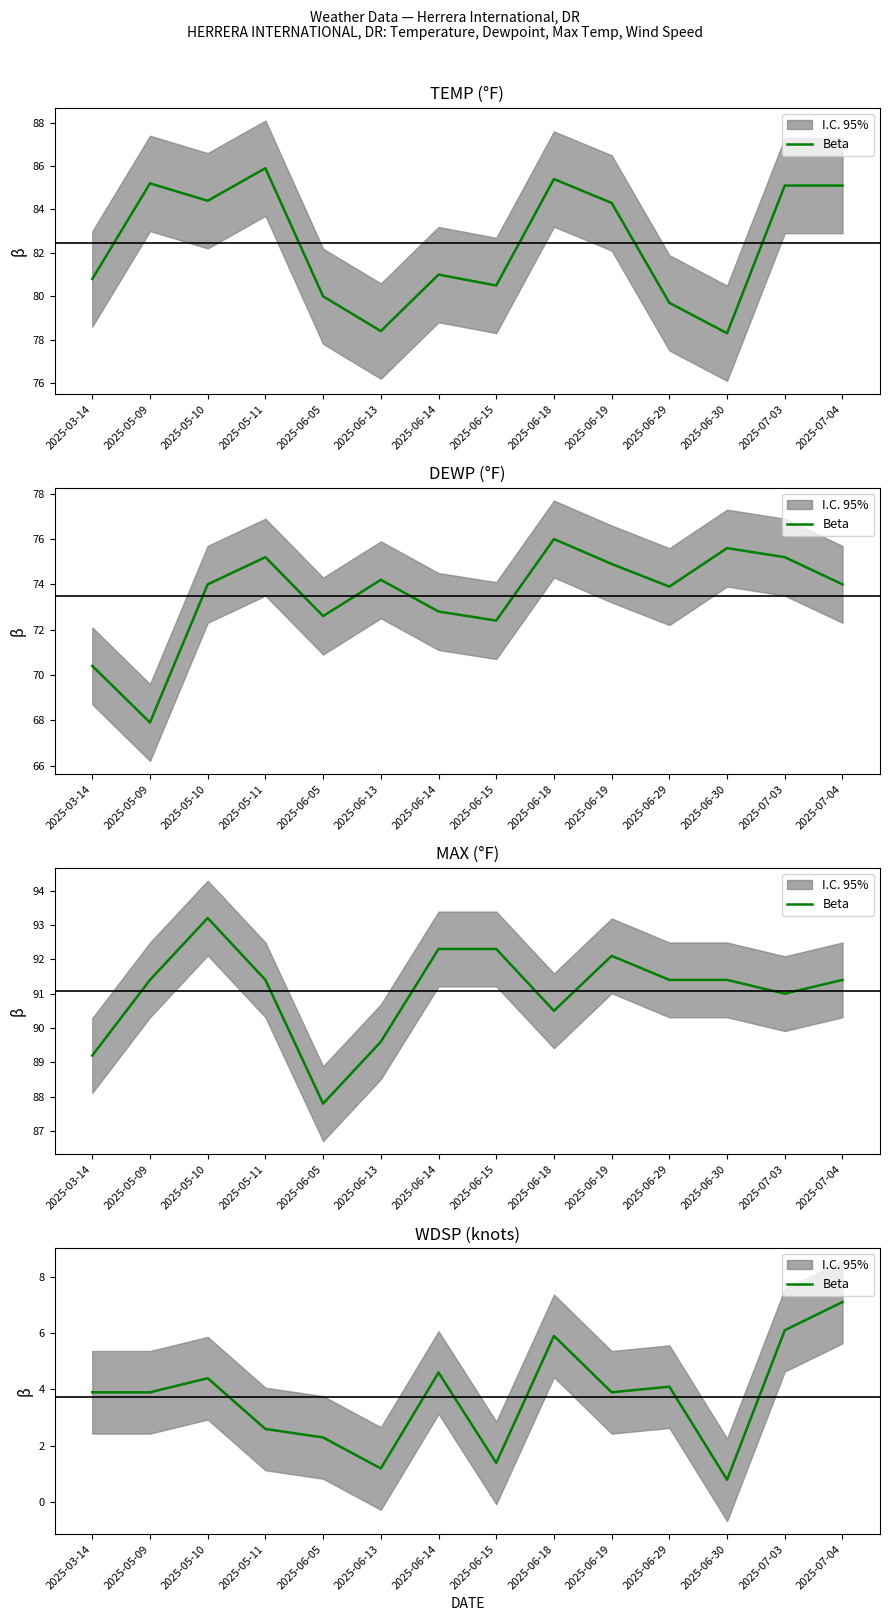

What is the value of the 7th point from the left?

4.6